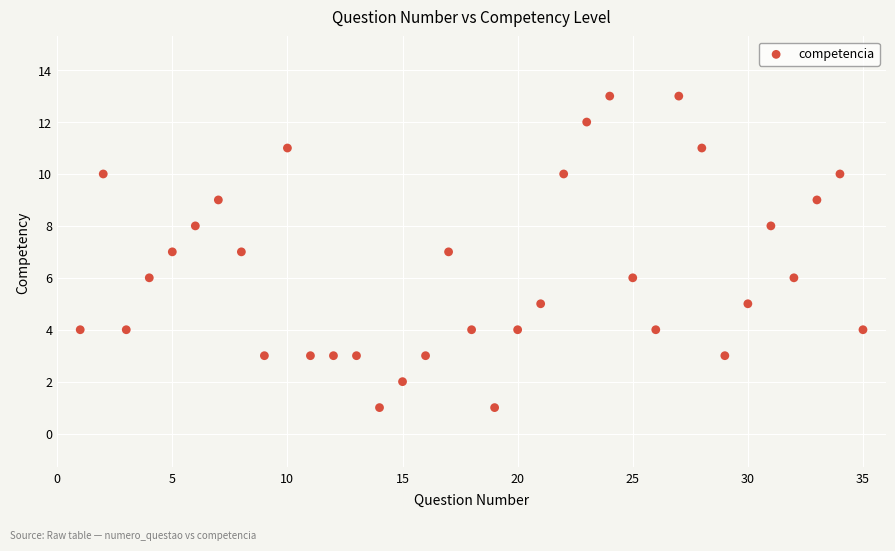

What is the range of Y values (max minus min)?

12